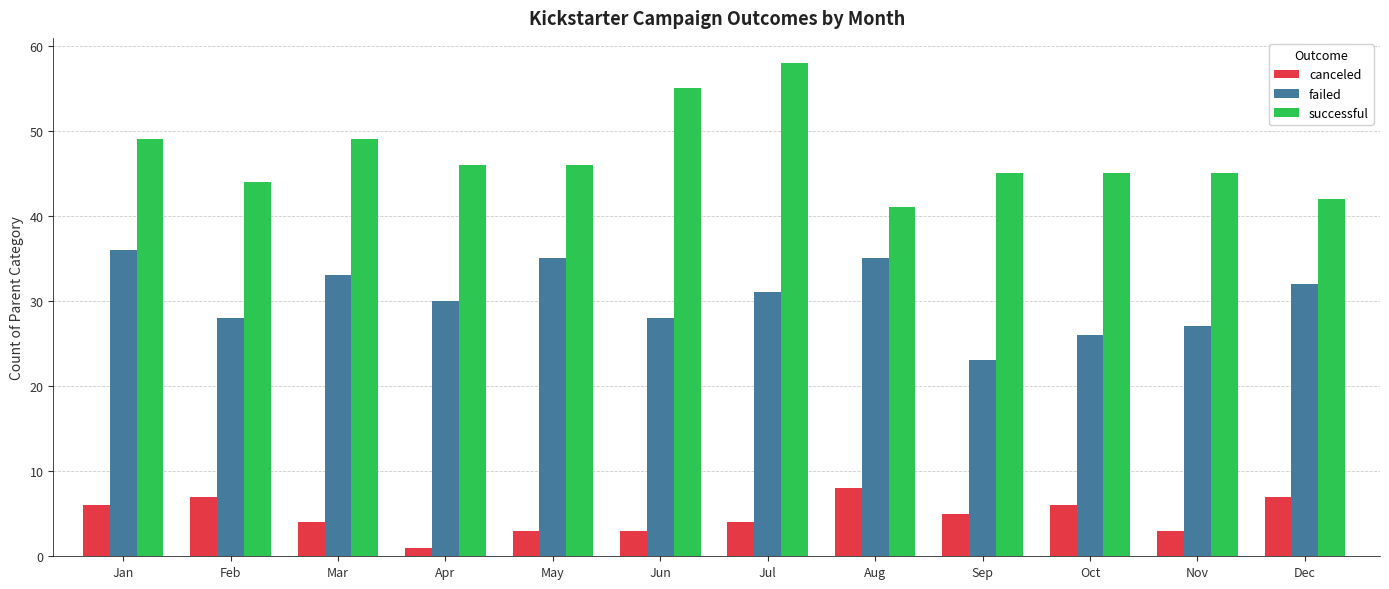

Reading left to right, transcribe all the data shown in this chart.

canceled: 6	7	4	1	3	3	4	8	5	6	3	7
failed: 36	28	33	30	35	28	31	35	23	26	27	32
successful: 49	44	49	46	46	55	58	41	45	45	45	42